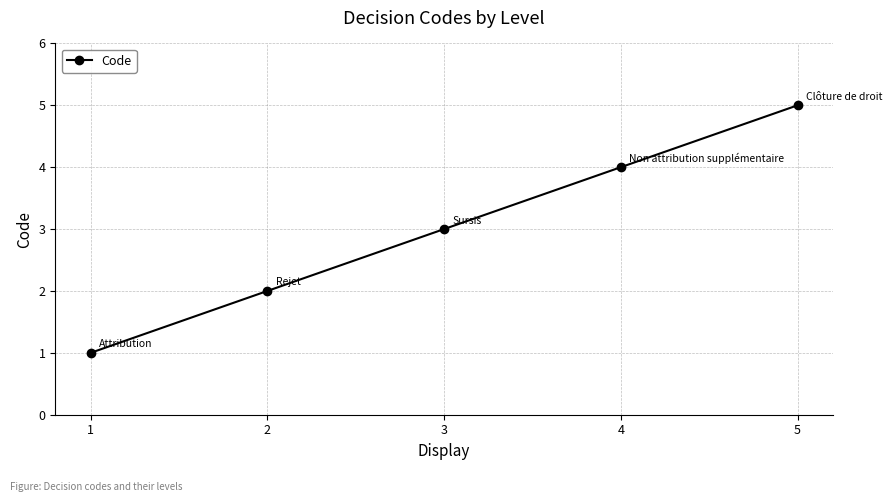

What is the sum of all values?

15